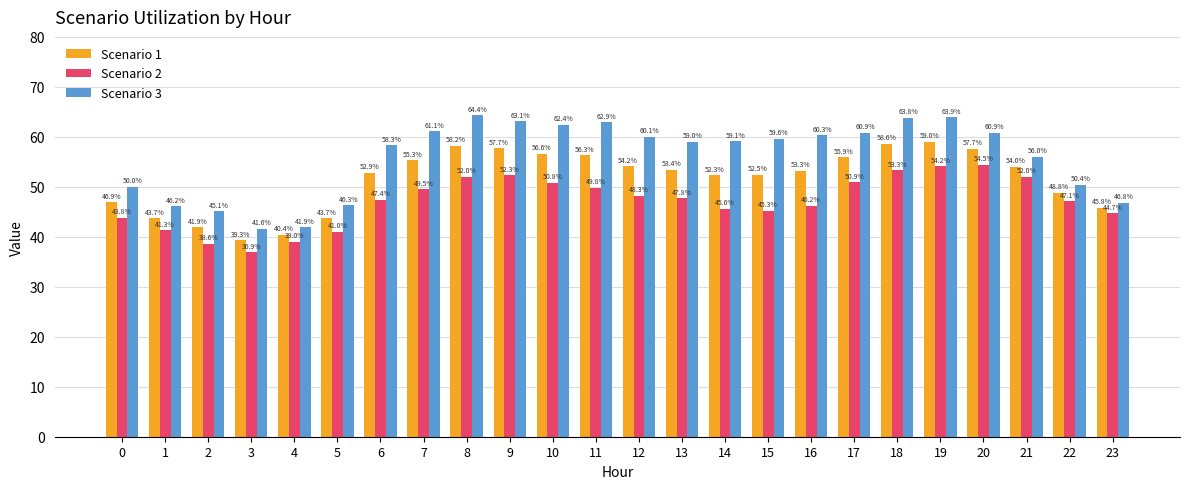

Where is Scenario 2 nearest to the value 45?

15